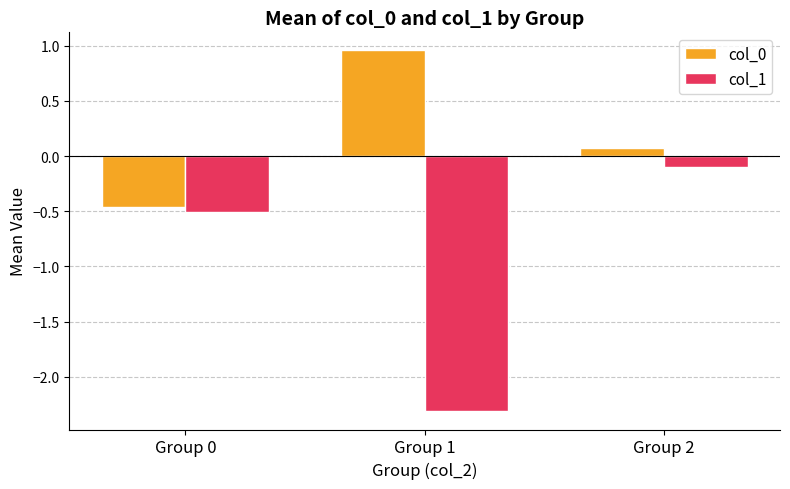

Is it true that col_1 equals -0.5 at Group 0?

True